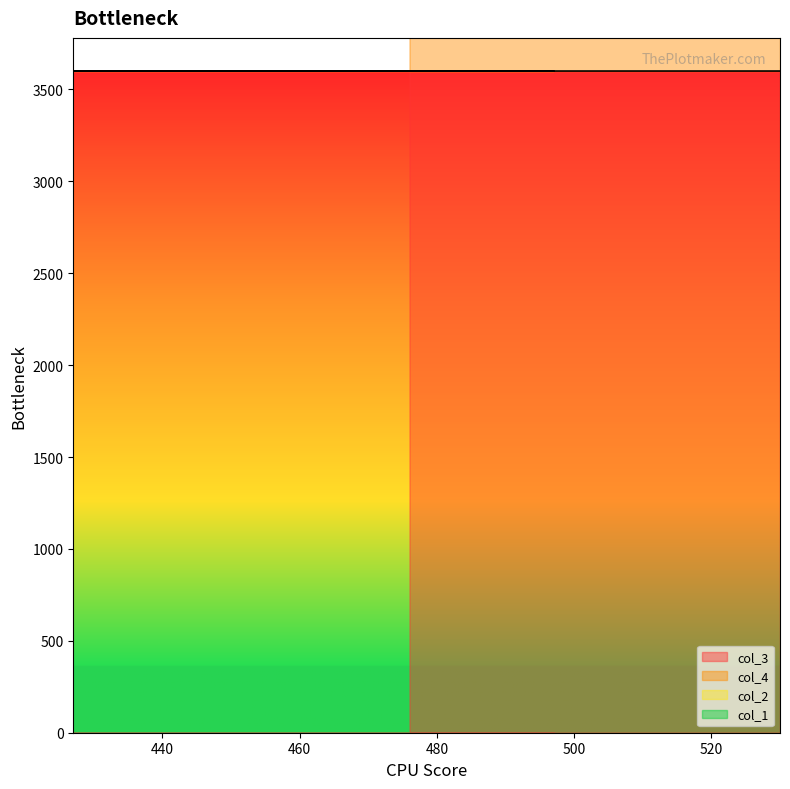

Which series has the largest total across all categories?

col_4